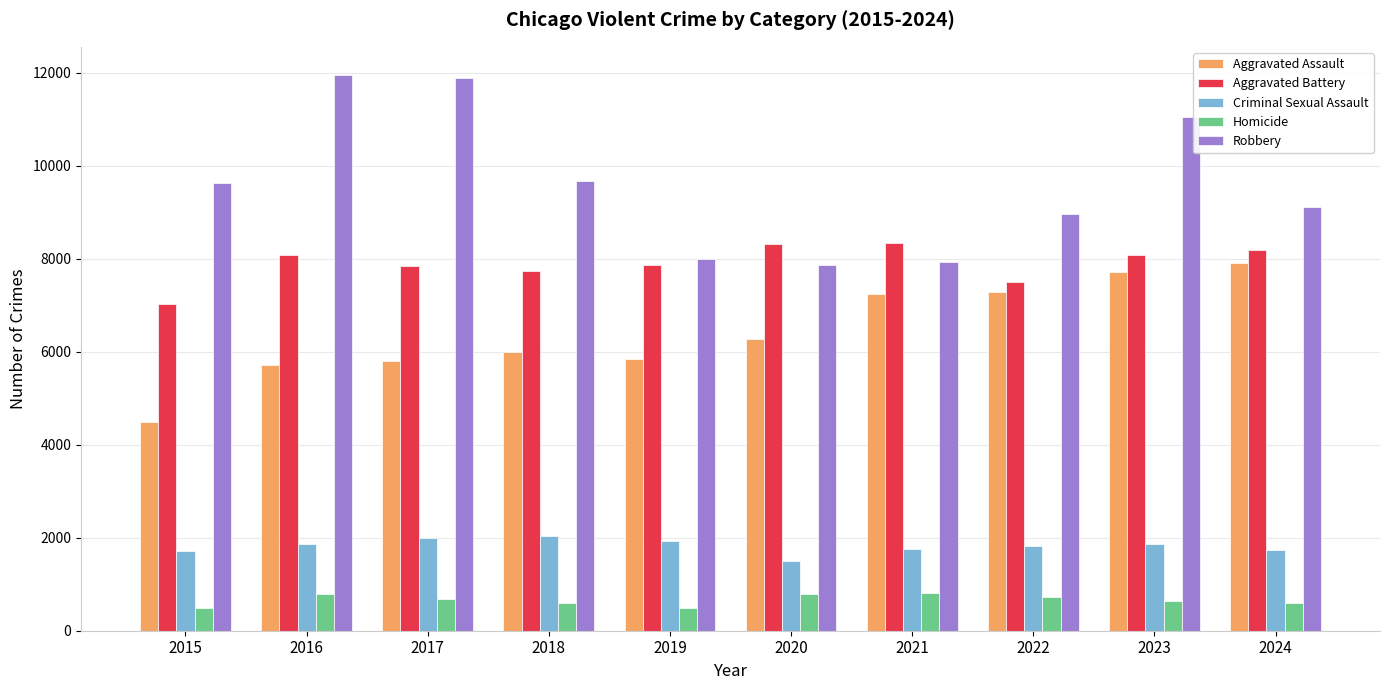

What is the greatest value displayed?

11960